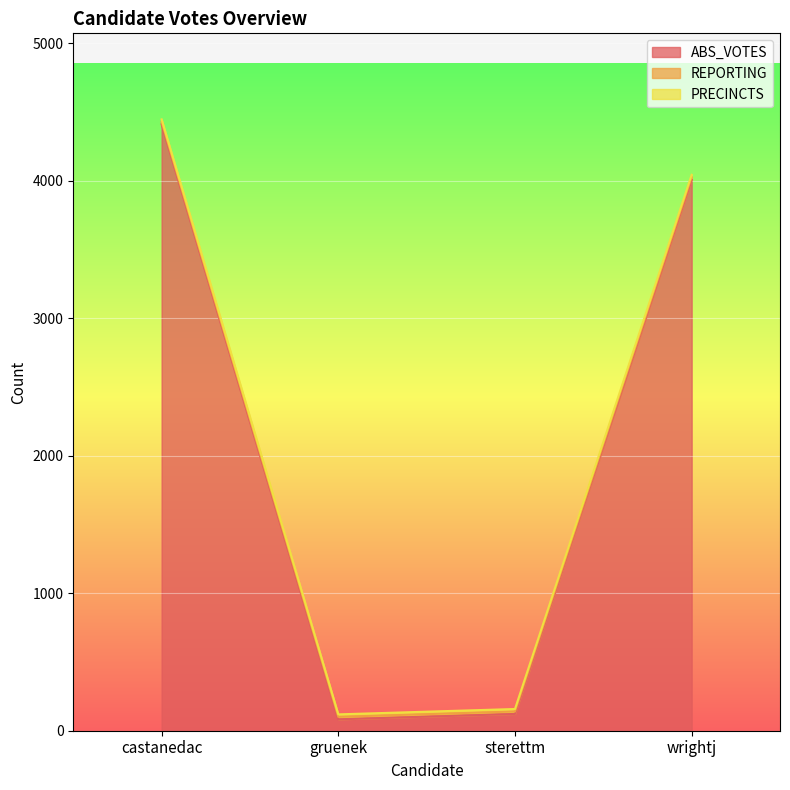

What is the sum of the ABS_VOTES values at wrightj and gruenek?

4090